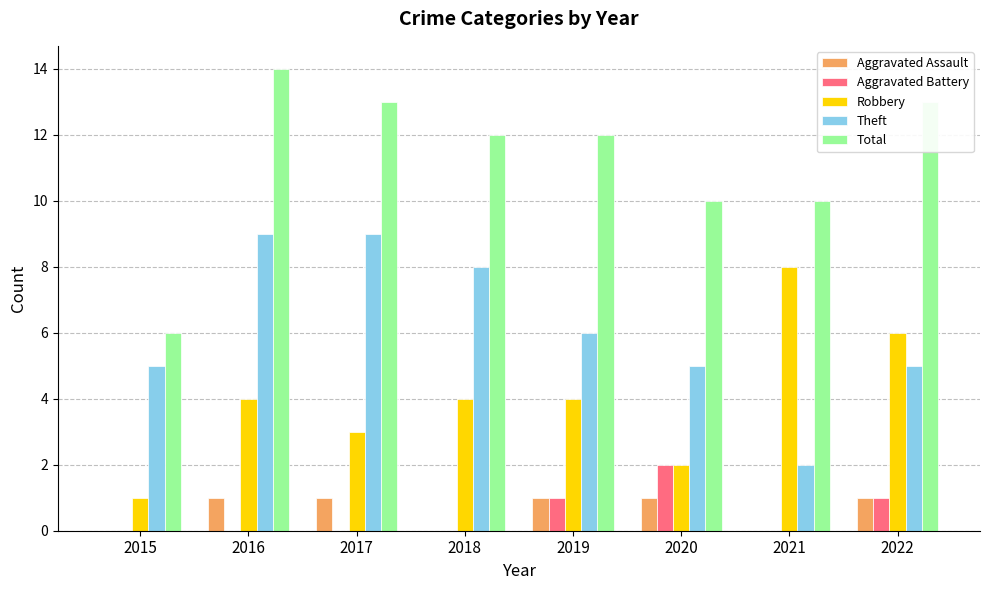

At which category is the sum across all series the highest?

2016